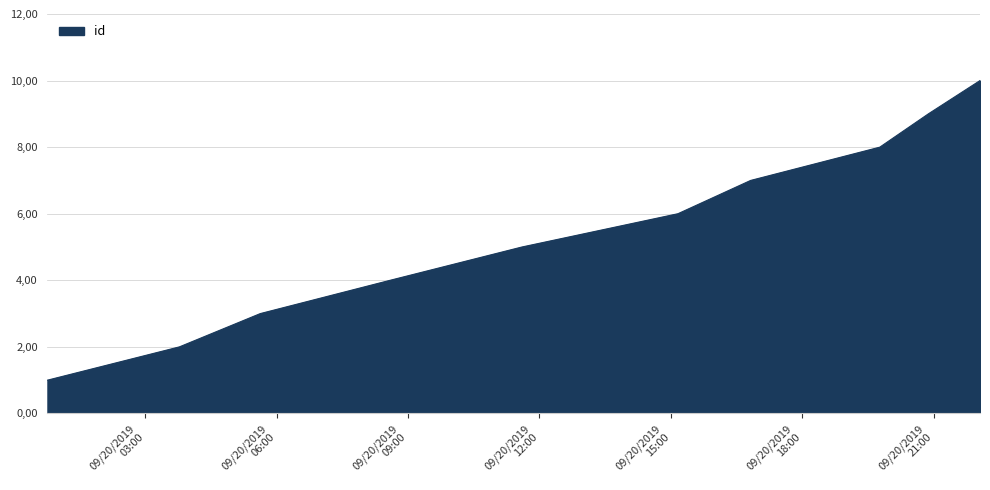

Does the chart have visible grid lines?

Yes